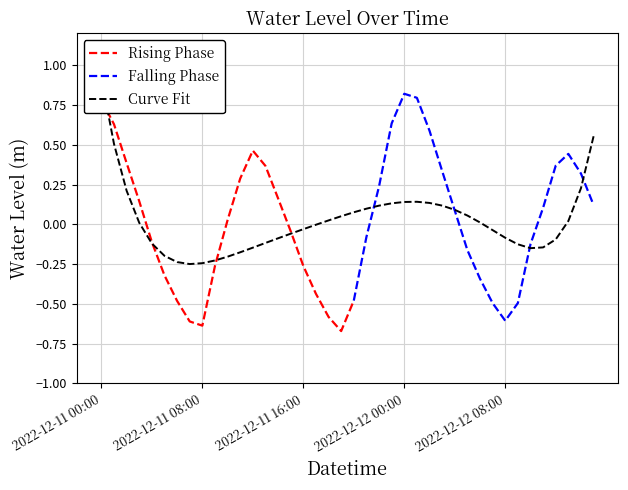

Which label corresponds to the smallest value in the chart?

2022-12-11 19:00